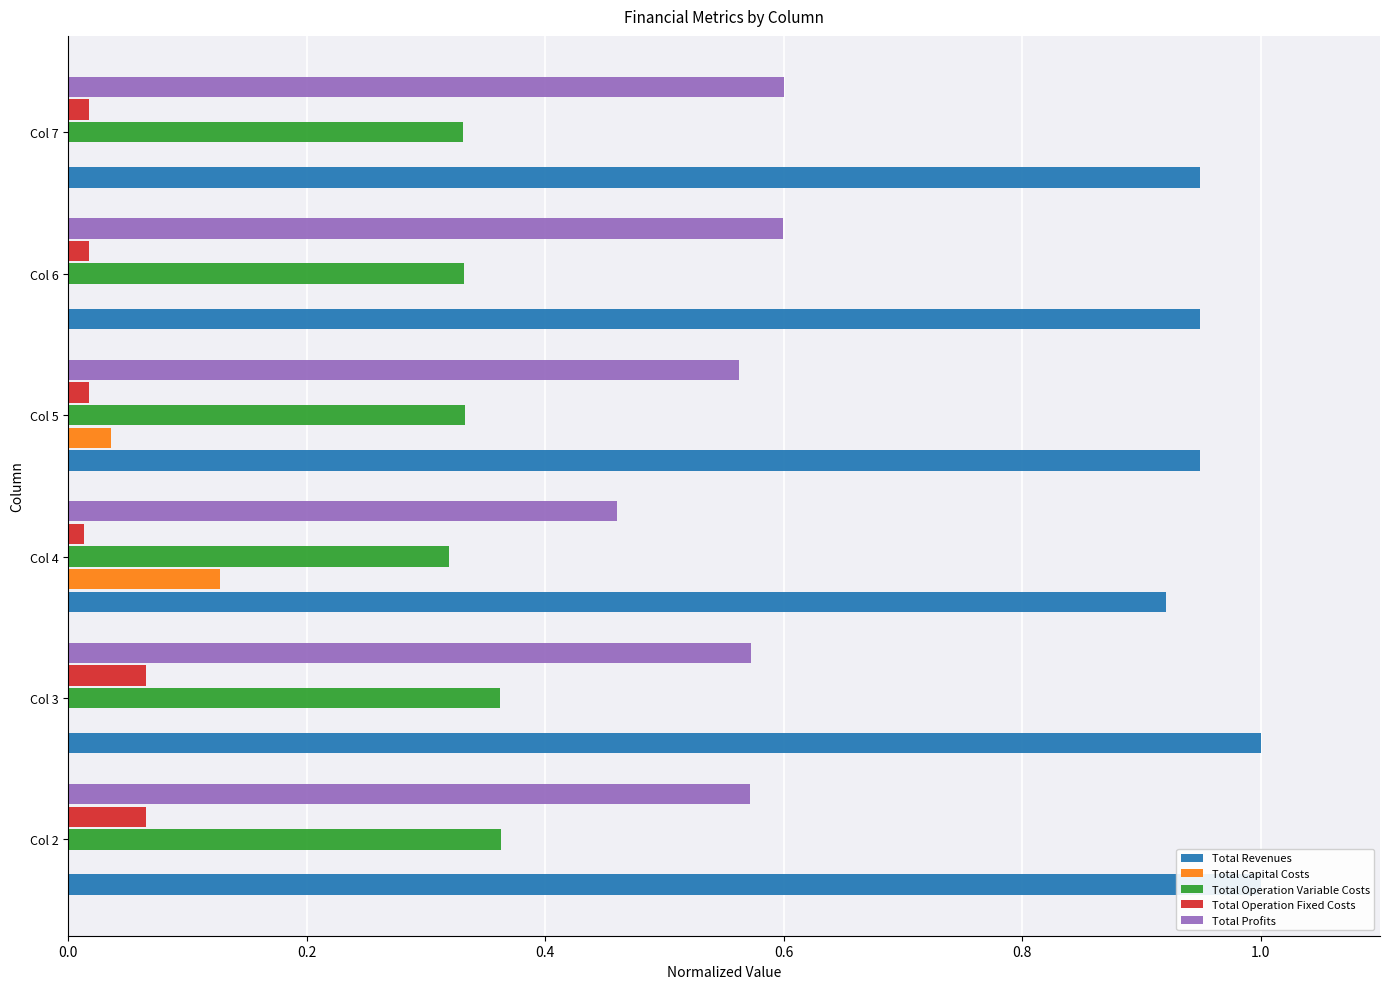

Which series changed the most between Col 5 and Col 7?

Total Profits